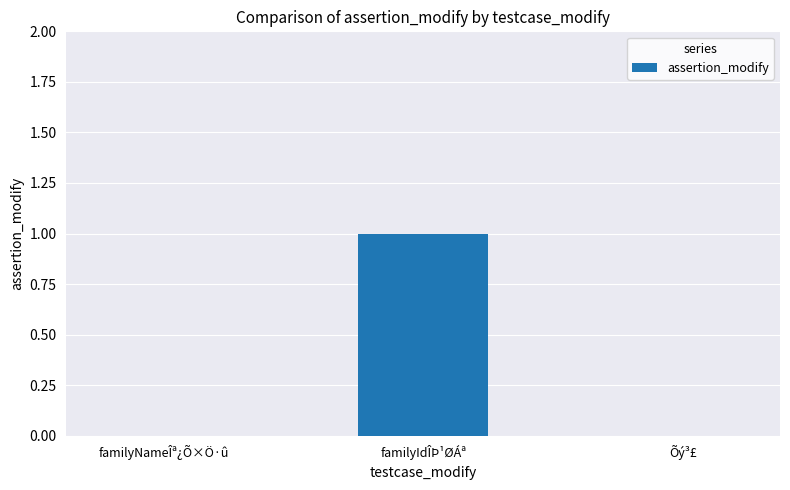

Which label corresponds to the largest value in the chart?

familyIdÎÞ¹ØÁª